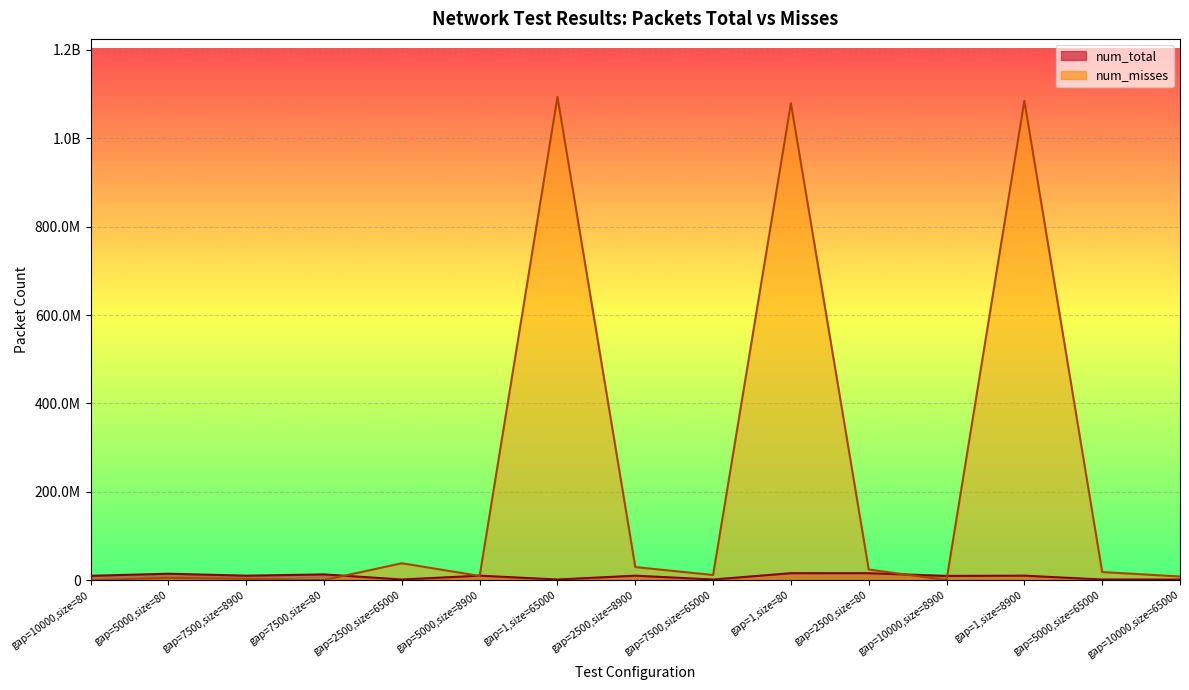

What is the average value of the num_misses series?

227146748